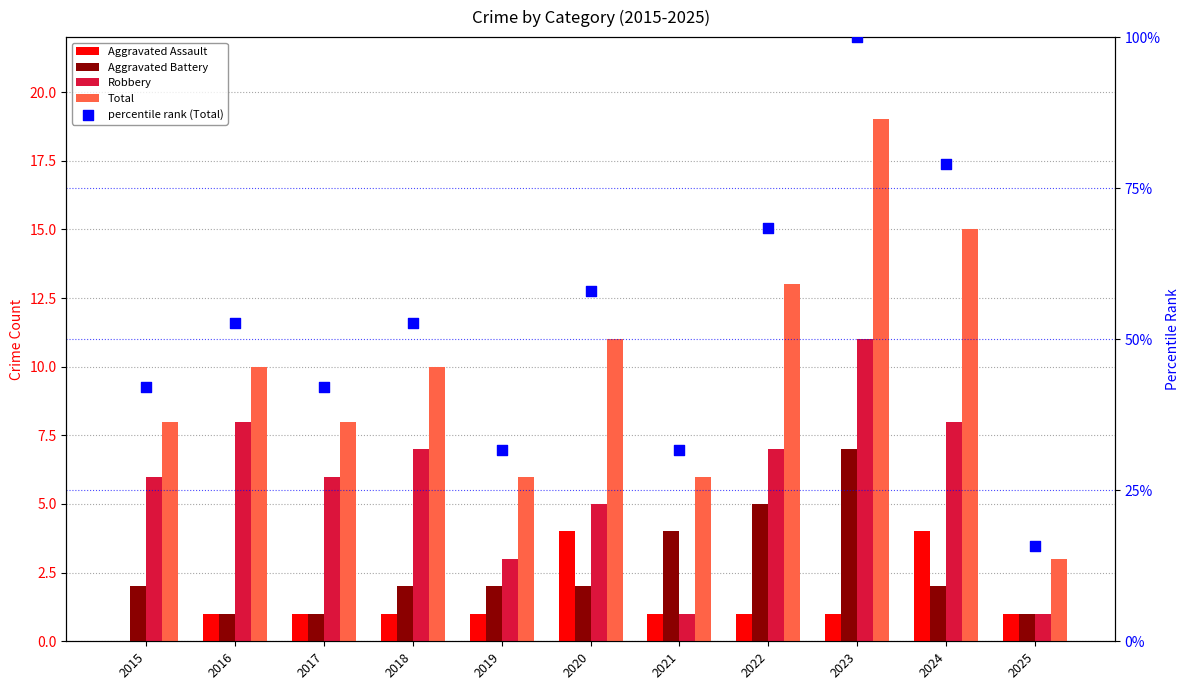

Which series contains the lowest Y value?

Aggravated Assault